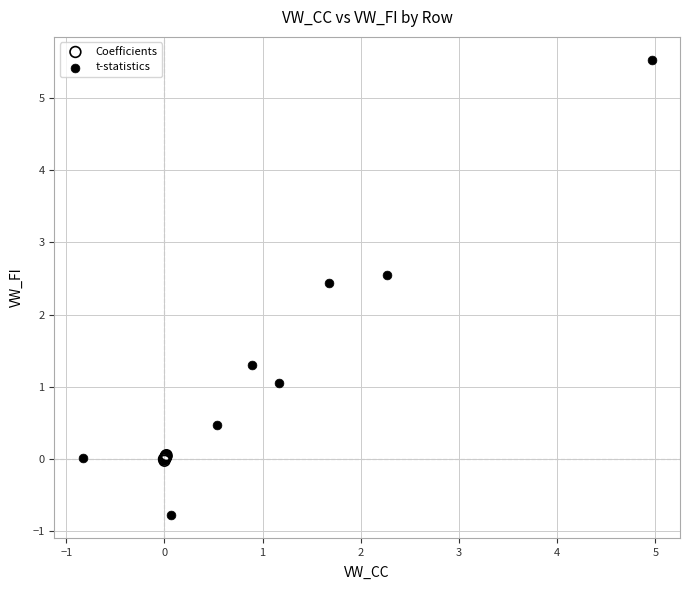

Which series has the largest Y range (max minus min)?

t-statistics